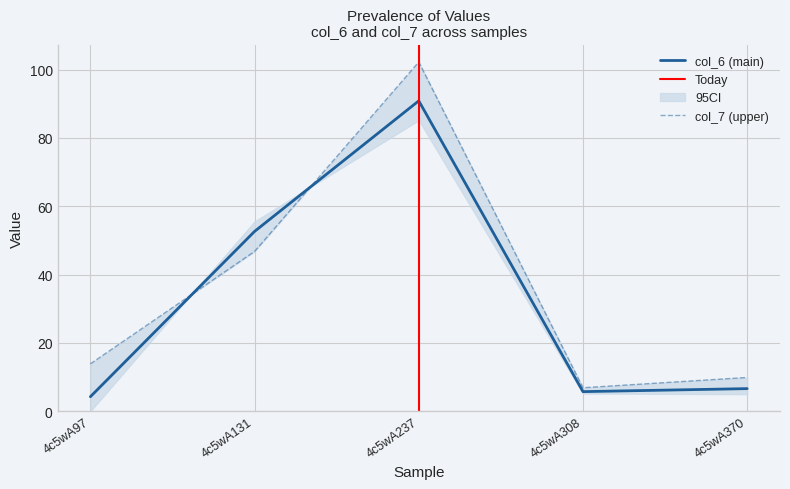

Reading left to right, list all the values displayed in this chart.

col_6: 4.3	52.6	90.9	5.8	6.6
col_7: 13.9	46.8	102.2	6.9	9.9